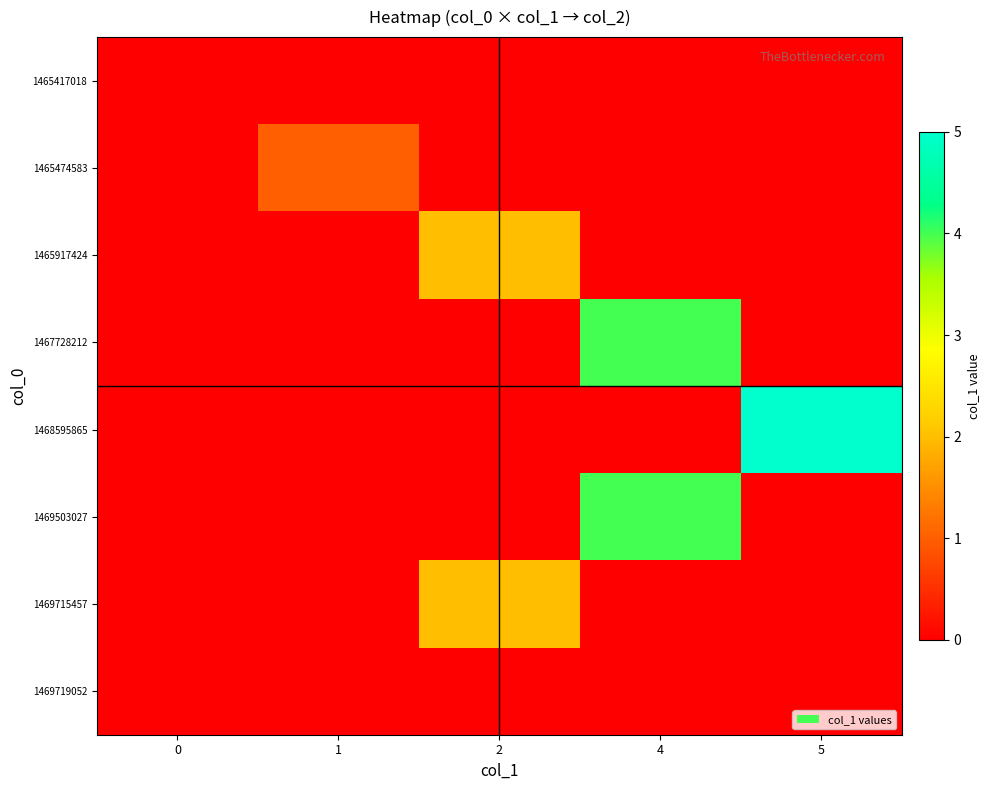

At how many categories does at least one series exceed 3?

2